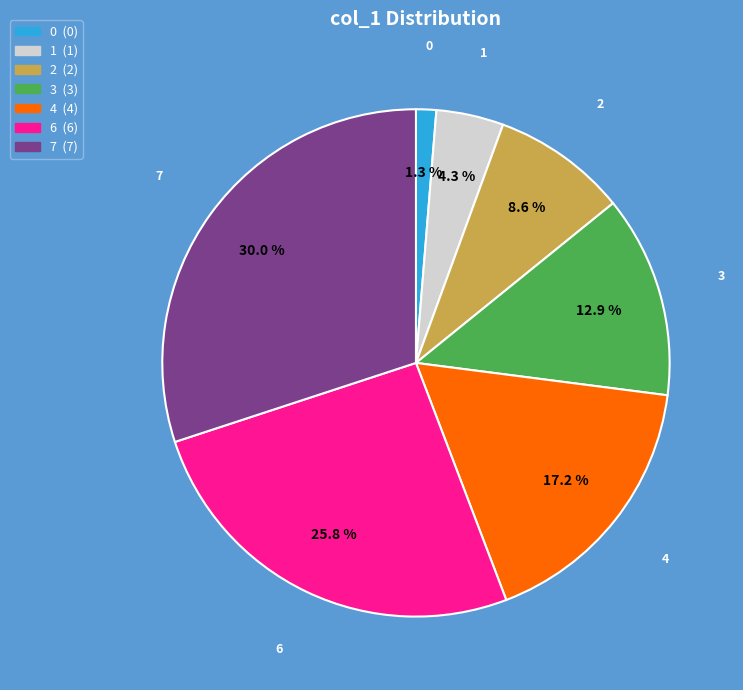

Which slice is the largest?

7